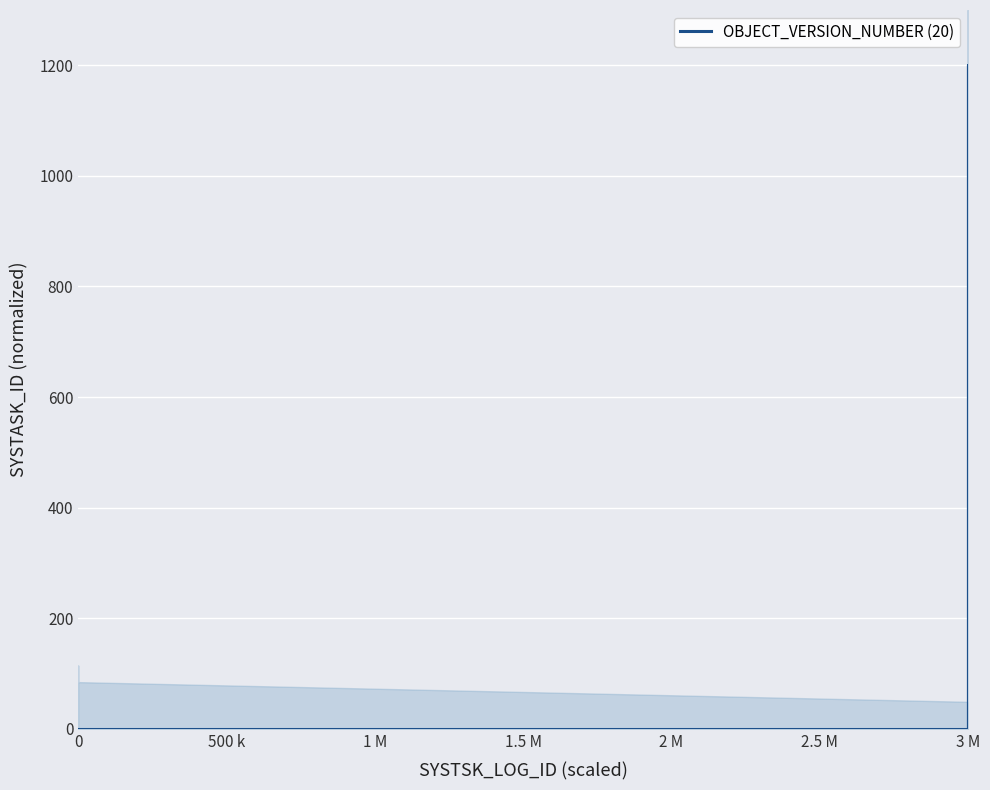

The chart shows a value of -529.6 at 3 M. True or false?

False